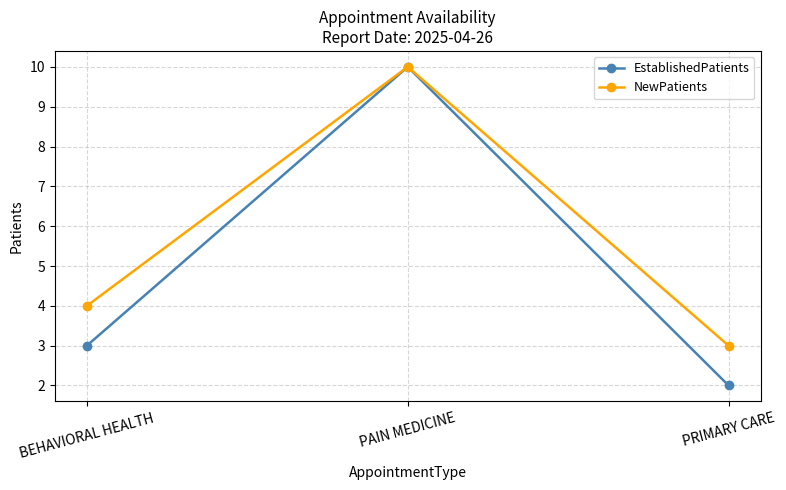

Reading left to right, list all the values displayed in this chart.

EstablishedPatients: 3	10	2
NewPatients: 4	10	3